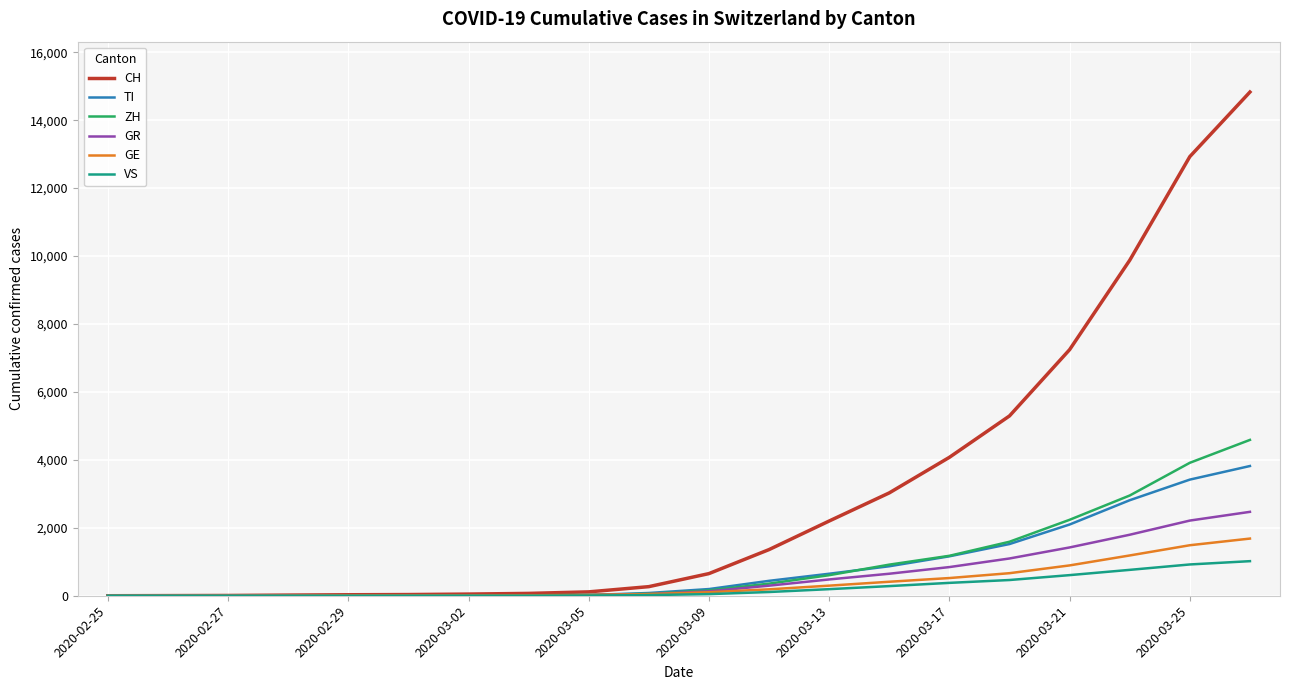

What is the maximum value for GR?

2470